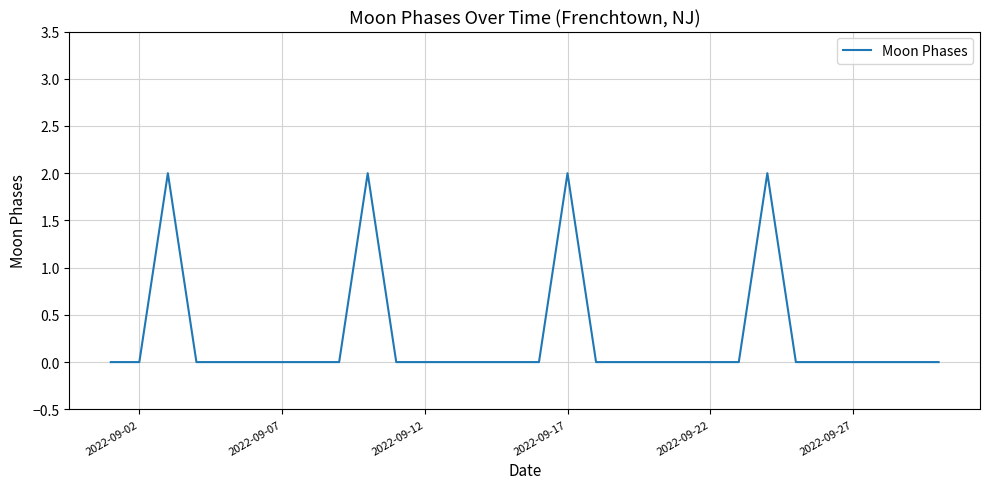

How many lines are shown in the chart?

1